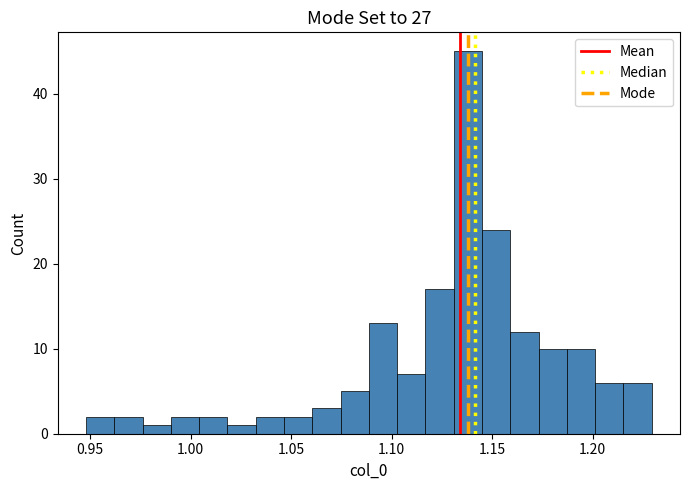

Around what value on the x-axis is the tallest bar? Give the approximate position of its centre, as read against the axis.

1.140